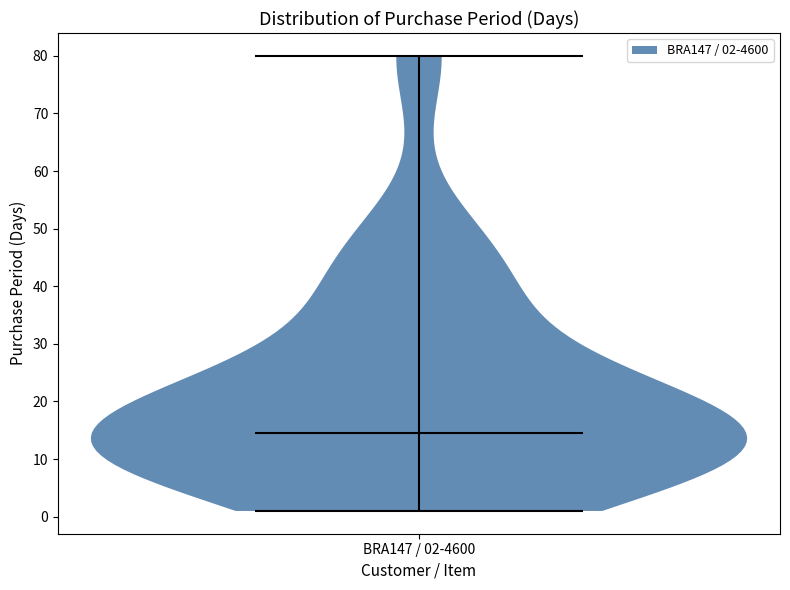

Where does the median line of the violin for BRA147 / 02-4600 sit on the y-axis? The values are not printed on the chart, so give them approximately, as read against the axis.

15